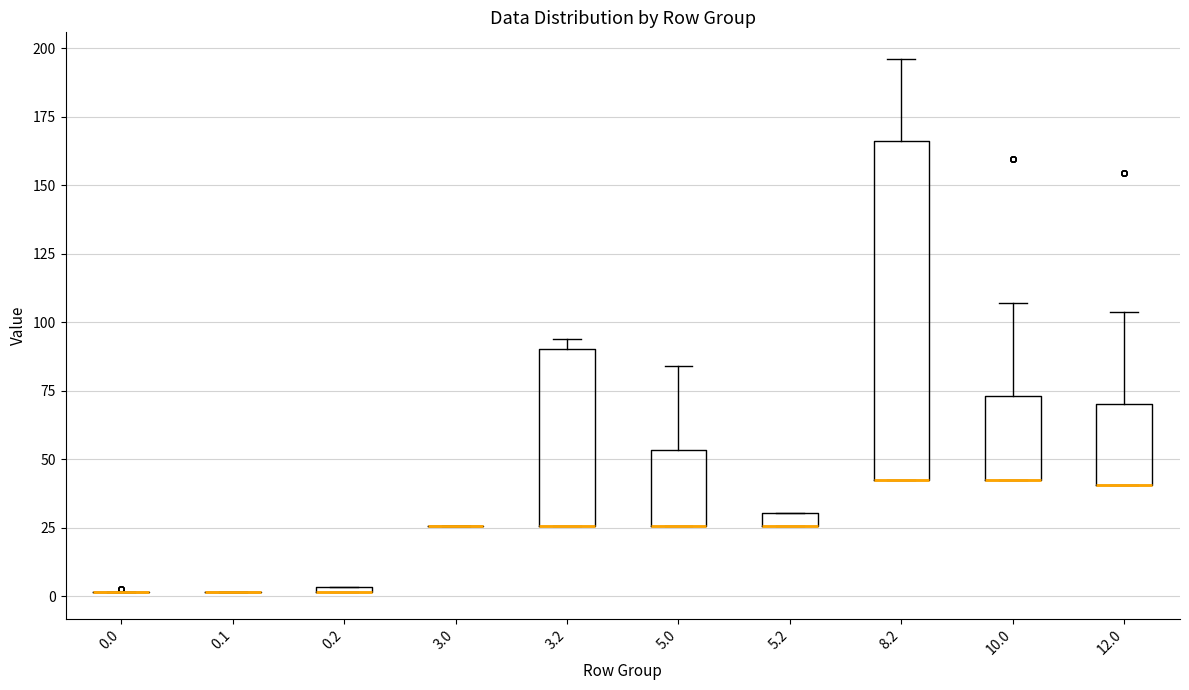

Which box is the tallest, from its lower edge to its upper edge?

8.2